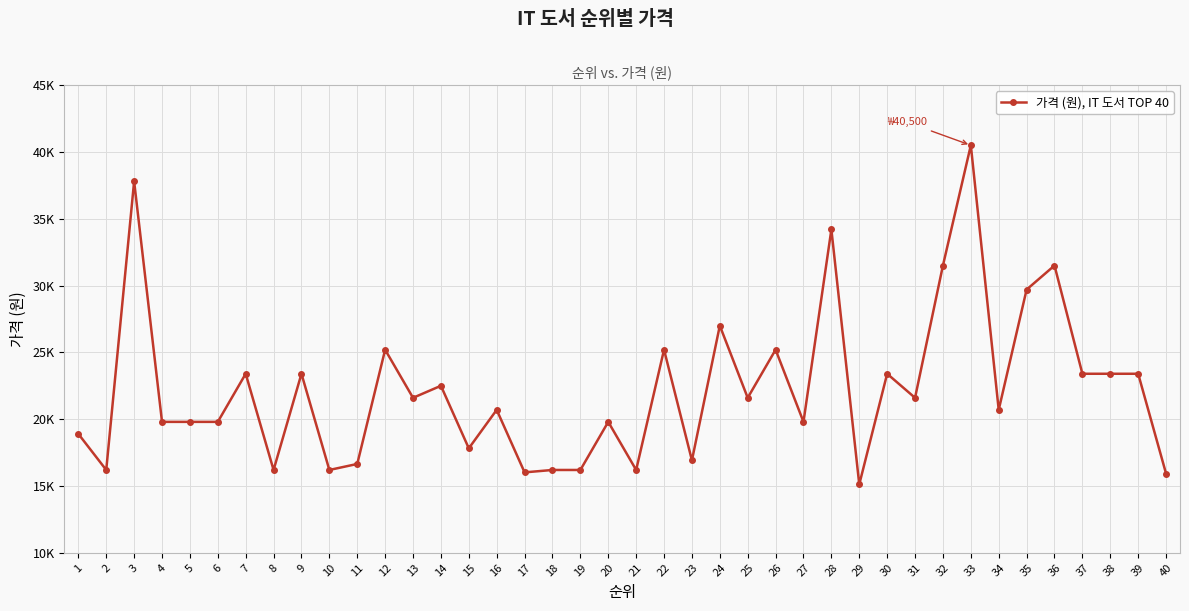

At which category does the chart reach its minimum across all series?

29